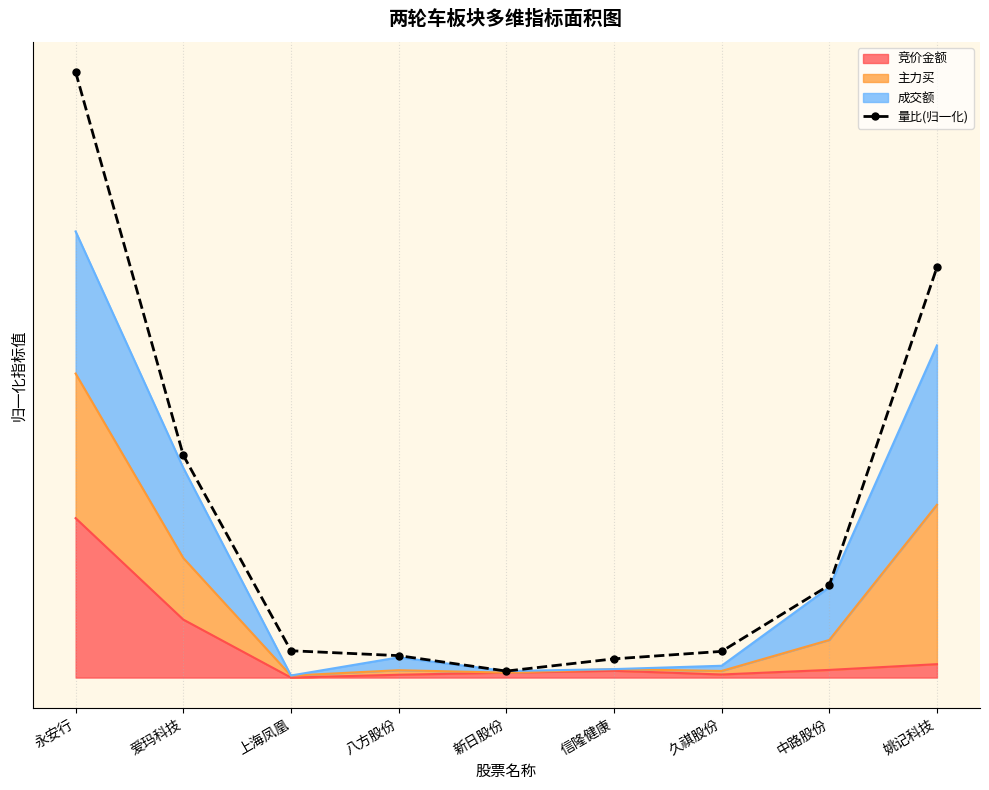

Reading left to right, what are all the values shown in this chart?

永安行=3.8	爱玛科技=1.4	上海凤凰=0.2	八方股份=0.1	新日股份=0.0	信隆健康=0.1	久祺股份=0.2	中路股份=0.6	姚记科技=2.6